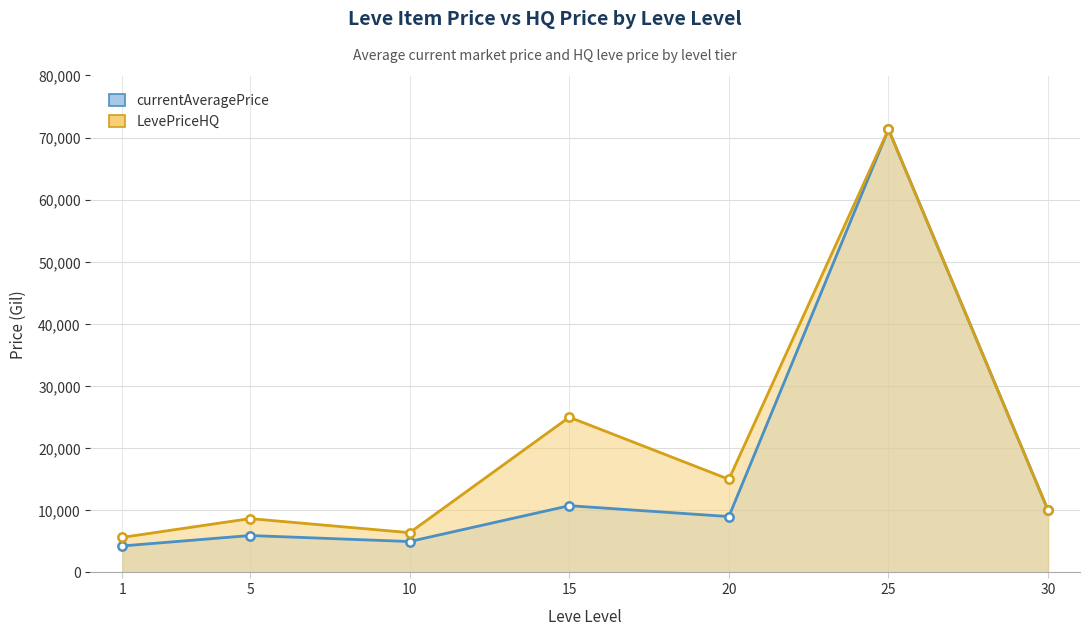

Between 1 and 25, which is larger?

25